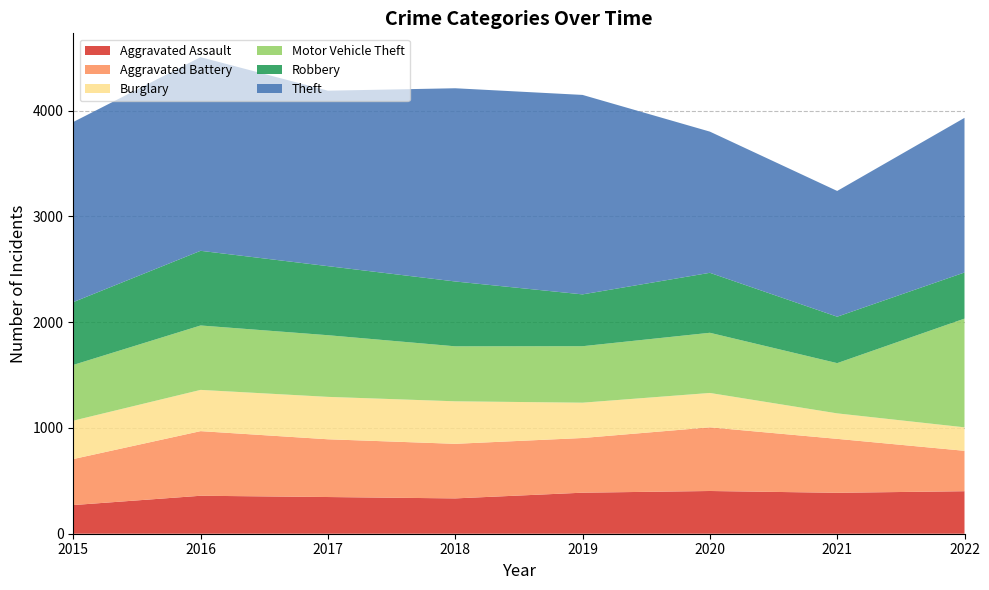

Reading right to left, transcribe all the data shown in this chart.

Aggravated Assault: 2022=402	2021=387	2020=404	2019=388	2018=334	2017=347	2016=359	2015=271
Aggravated Battery: 2022=382	2021=510	2020=602	2019=517	2018=516	2017=546	2016=611	2015=435
Burglary: 2022=222	2021=241	2020=325	2019=334	2018=402	2017=401	2016=390	2015=363
Motor Vehicle Theft: 2022=1028	2021=475	2020=569	2019=534	2018=520	2017=583	2016=609	2015=527
Robbery: 2022=436	2021=439	2020=567	2019=490	2018=613	2017=653	2016=706	2015=594
Theft: 2022=1462	2021=1189	2020=1335	2019=1886	2018=1827	2017=1659	2016=1831	2015=1703